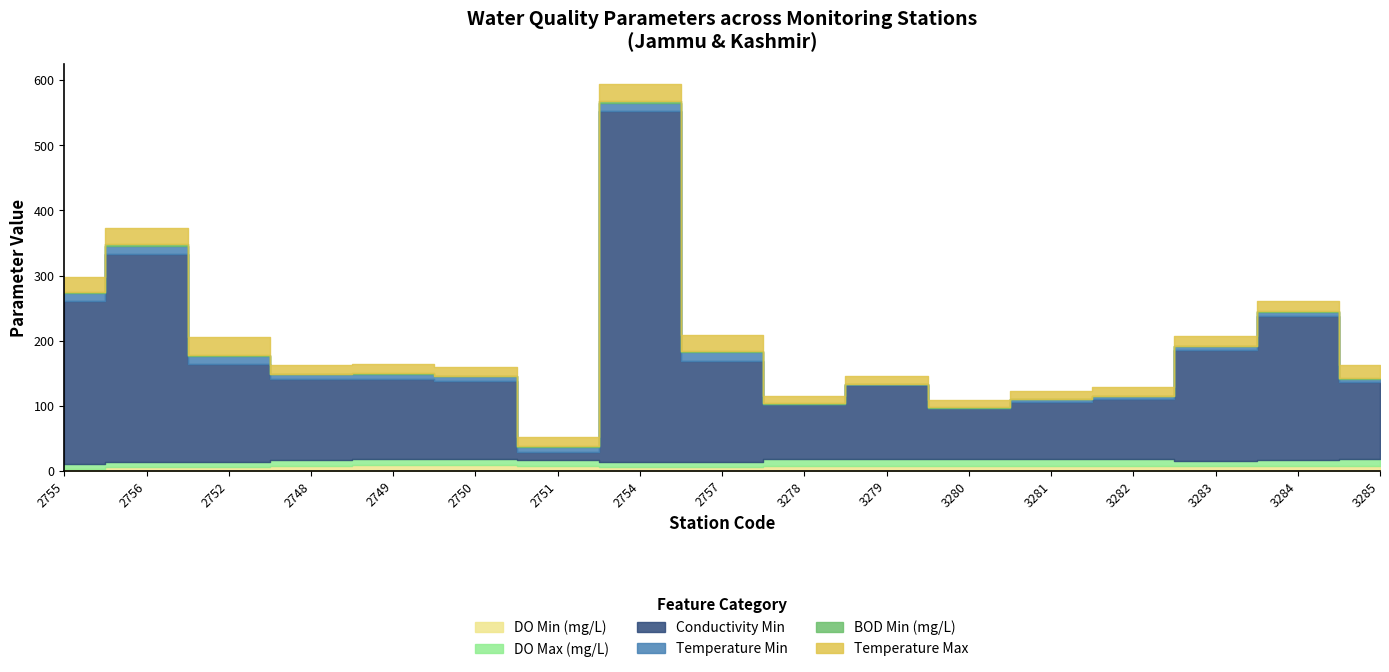

True or false: DO Min (mg/L) has a value of 2.7 at 2756.

False